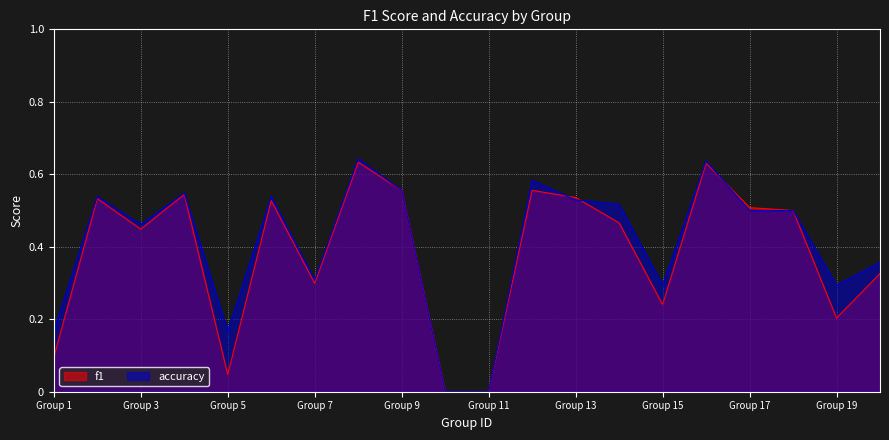

Count the accuracy values in the range 0 to 1.

20